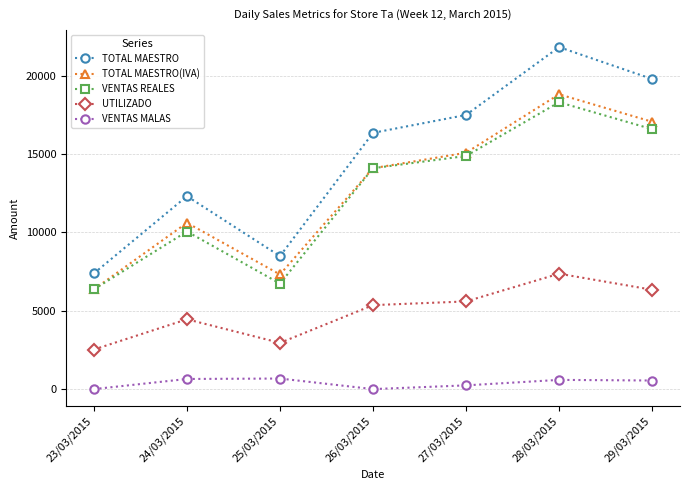

How many interior local peaks does the TOTAL MAESTRO(IVA) series have?

2